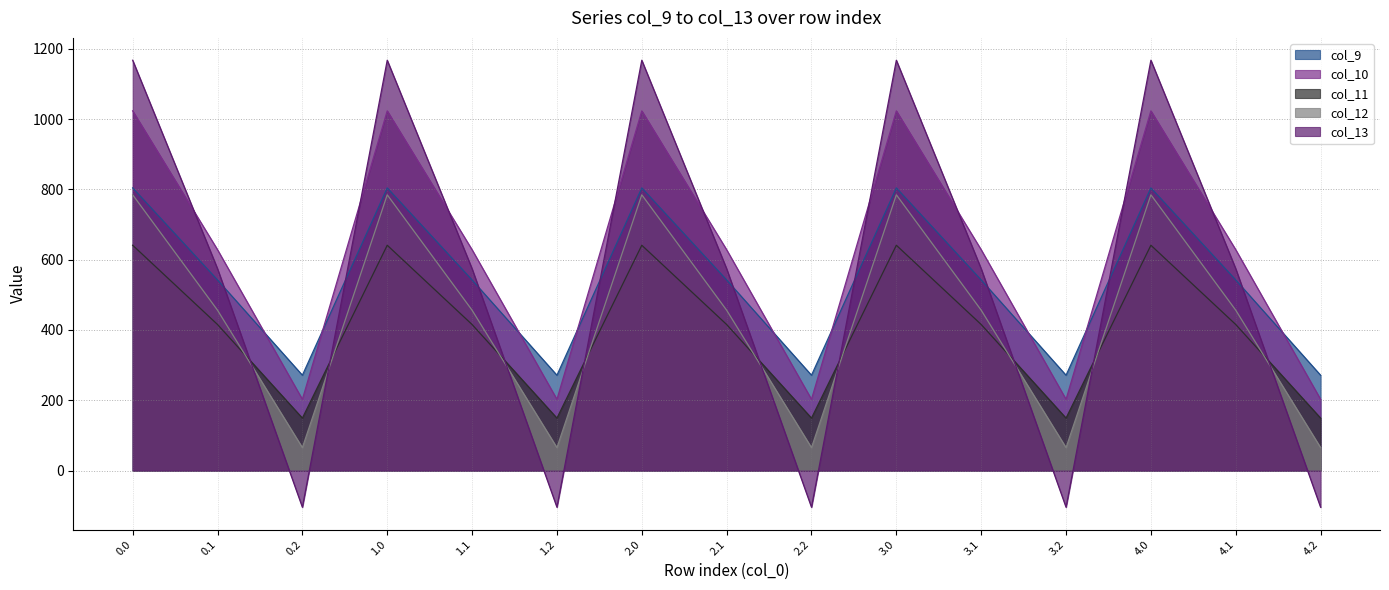

Is it true that col_13 equals -148.7 at 2.2?

False